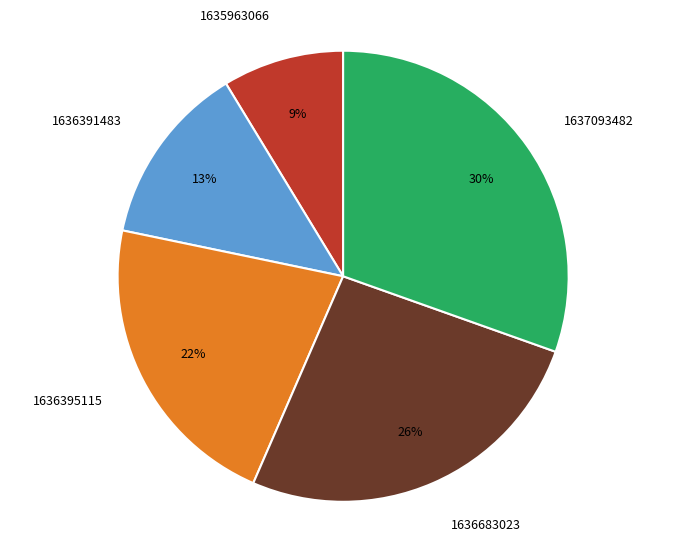

Count the number of slices in the pie.

5